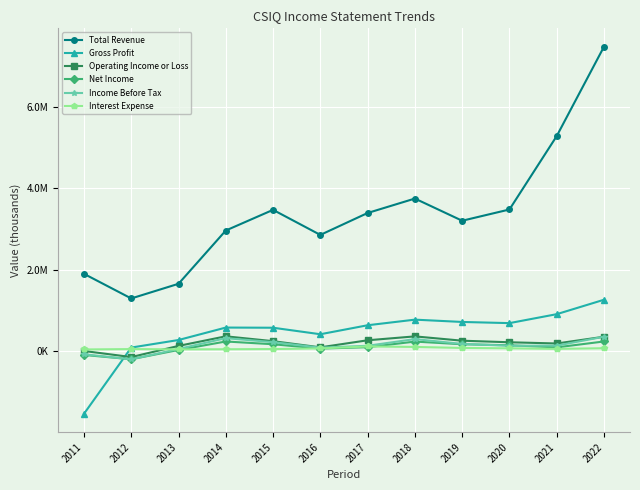

Reading left to right, extract all data points from this chart.

Total Revenue: 2011=1898900	2012=1294800	2013=1654400	2014=2960600	2015=3467600	2016=2853100	2017=3390400	2018=3744500	2019=3200600	2020=3476500	2021=5277200	2022=7468600
Gross Profit: 2011=-1534400	2012=90400	2013=275700	2014=581000	2015=576800	2016=417200	2017=637600	2018=775100	2019=718500	2020=689900	2021=909300	2022=1263100
Operating Income or Loss: 2011=6800	2012=-142500	2013=130800	2014=366300	2015=247400	2016=95900	2017=269300	2018=364700	2019=258900	2020=220400	2021=190400	2022=356100
Net Income: 2011=-90800	2012=-195500	2013=31700	2014=239500	2015=171900	2016=65200	2017=99600	2018=237100	2019=171600	2020=146700	2021=95200	2022=240000
Income Before Tax: 2011=-74300	2012=-198600	2013=56300	2014=320800	2015=223500	2016=87700	2017=134500	2018=298500	2019=179700	2020=134500	2021=138500	2022=356500
Interest Expense: 2011=43800	2012=53300	2013=46200	2014=48900	2015=54100	2016=69700	2017=118000	2018=106000	2019=81300	2020=71900	2021=58200	2022=74300